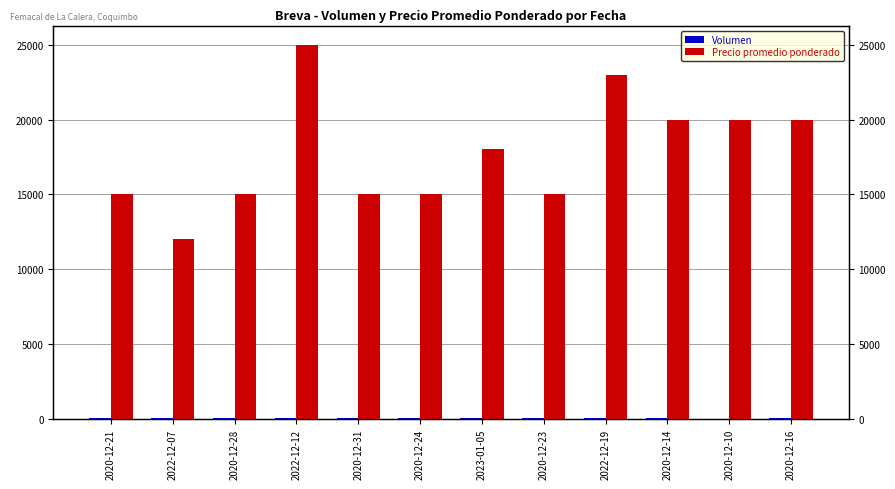

The value of Precio promedio ponderado at 2020-12-10 is 29435. True or false?

False